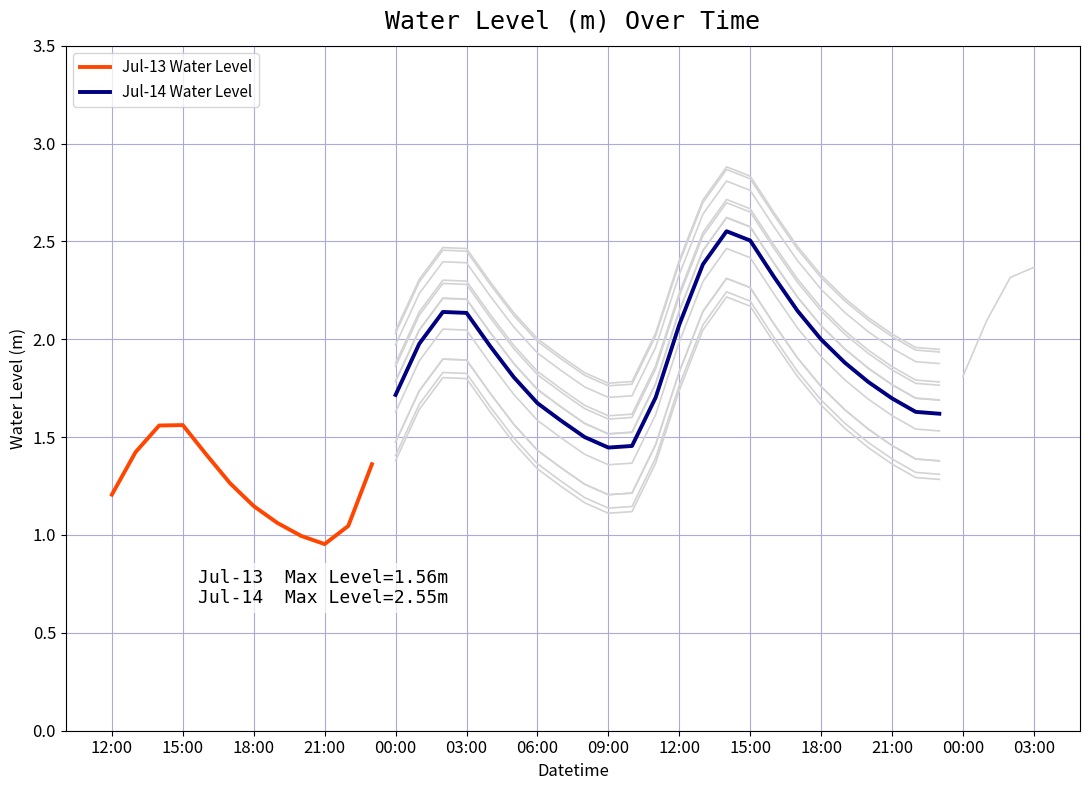

The value of Jul-13 Water Level at 12:00 is 0.7. True or false?

False